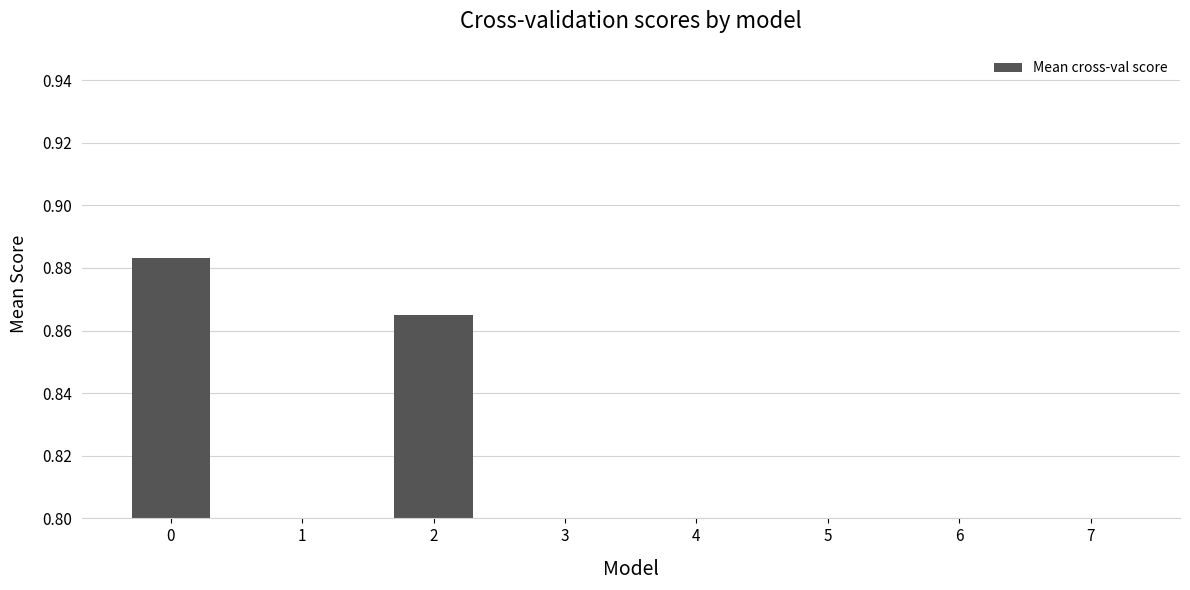

Are the bars horizontal?

No